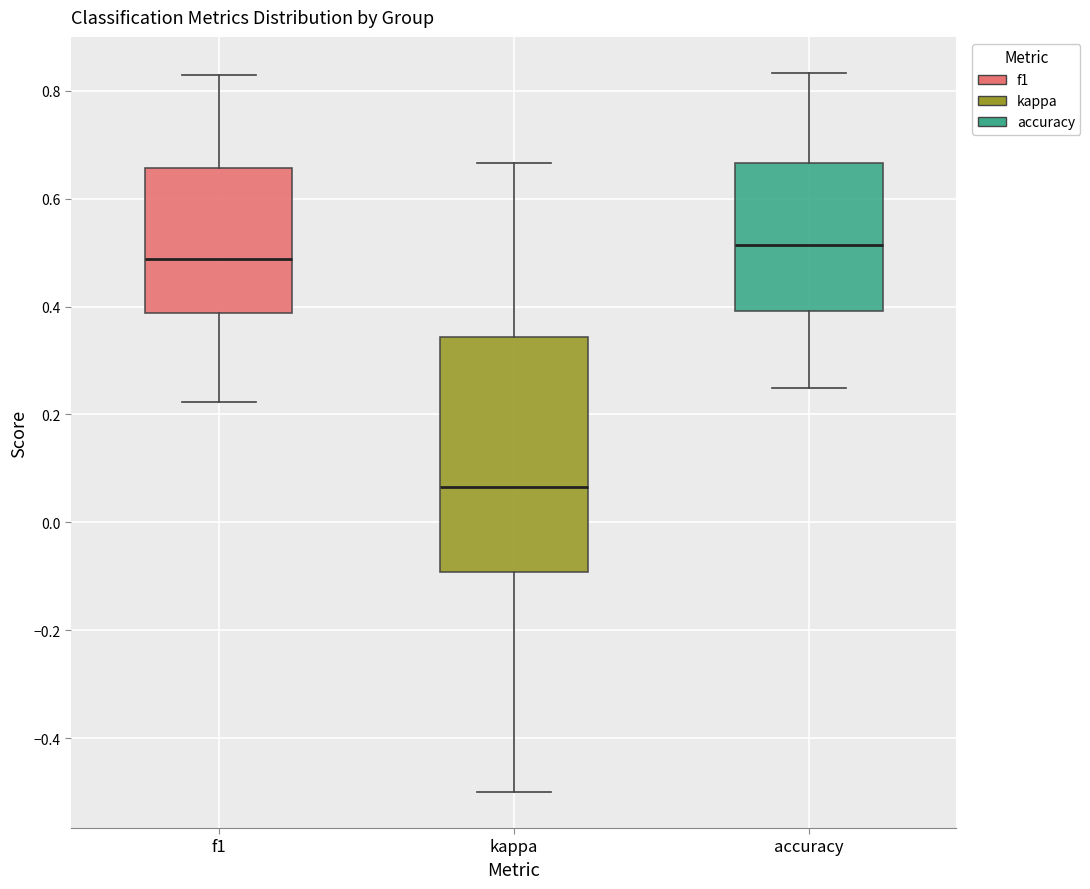

Where is the lower edge of the box for accuracy on the y-axis? The values are not printed on the chart, so give them approximately, as read against the axis.

0.40